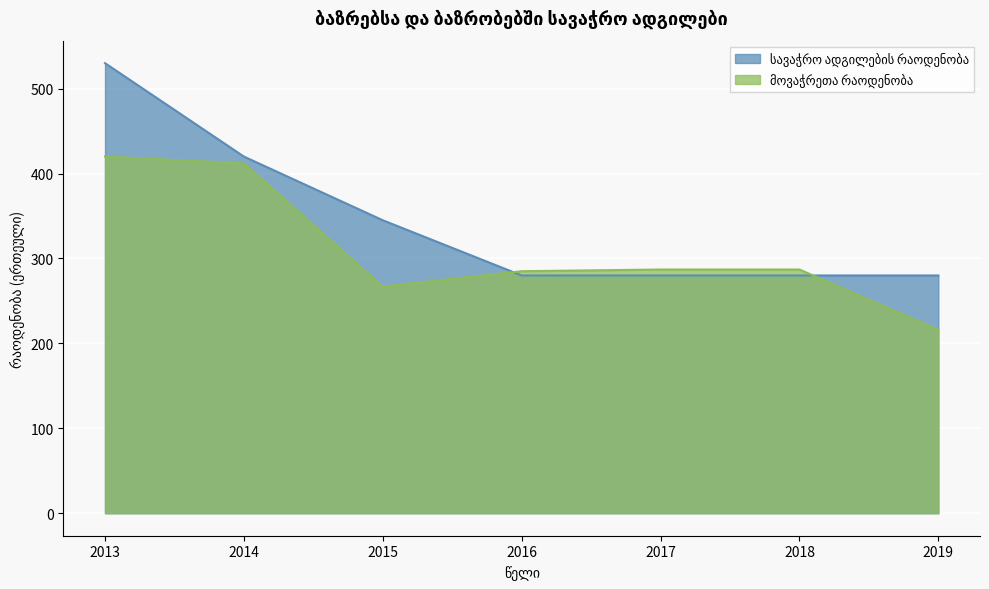

Is it true that მოვაჭრეთა რაოდენობა equals 131 at 2016?

False